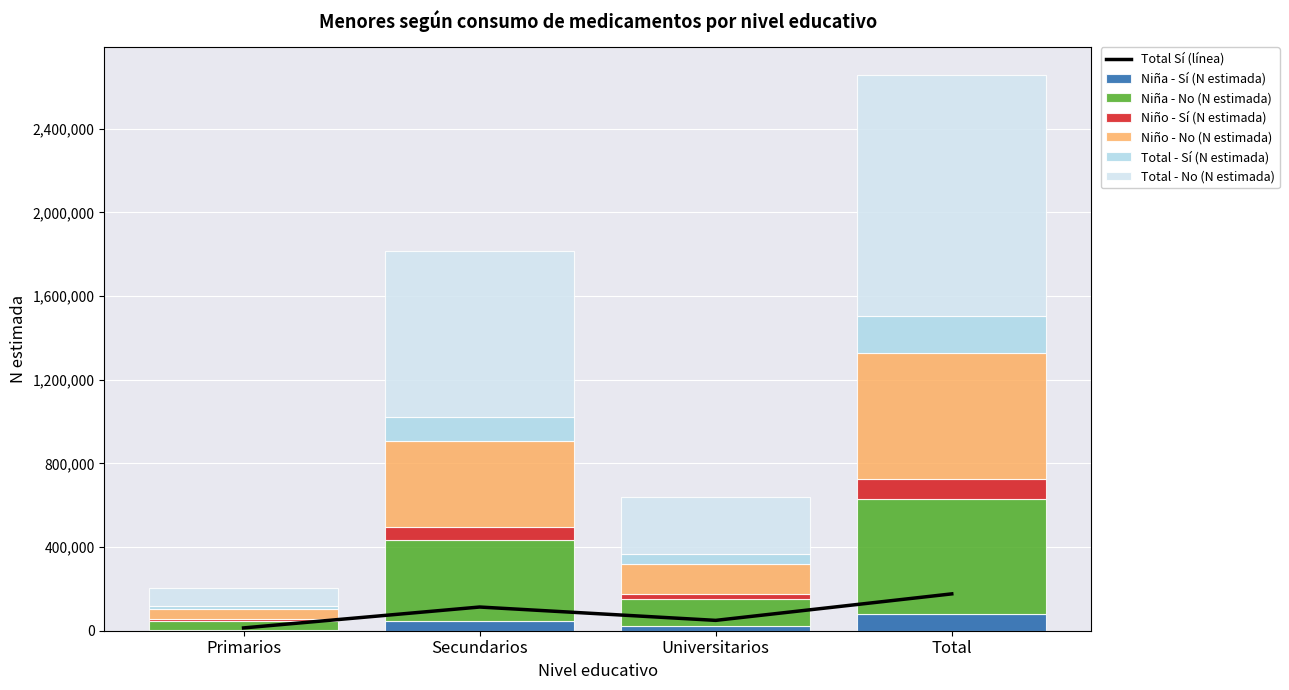

Reading right to left, list the values for the Niña - Sí (N estimada) series.

Total=77978	Universitarios=24396	Secundarios=48351	Primarios=5231